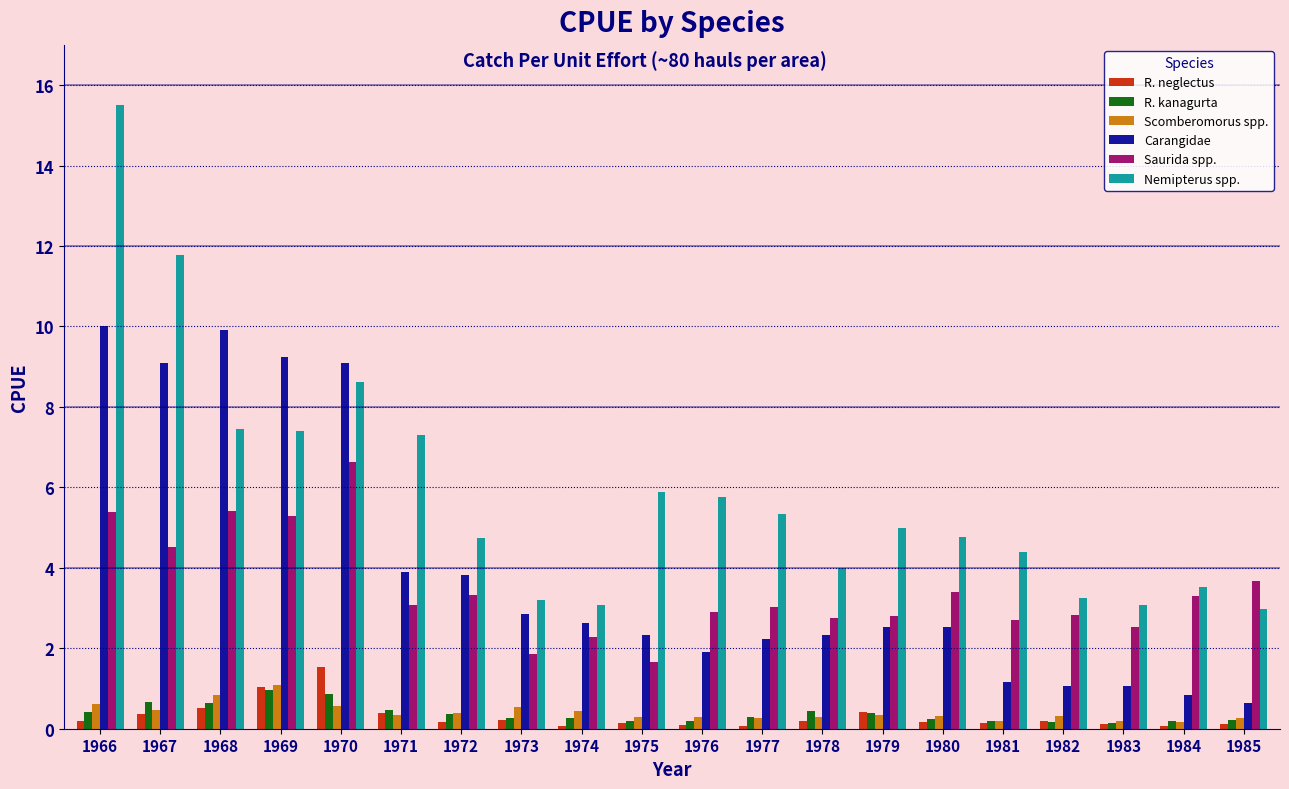

Which series has the largest range (max minus min)?

Nemipterus spp.